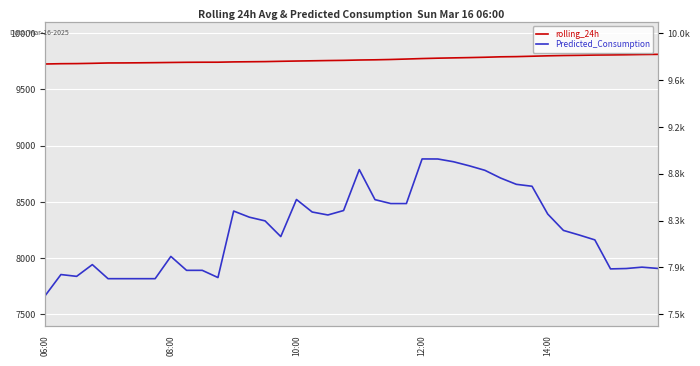

What are all the series names shown in the legend?

rolling_24h, Predicted_Consumption